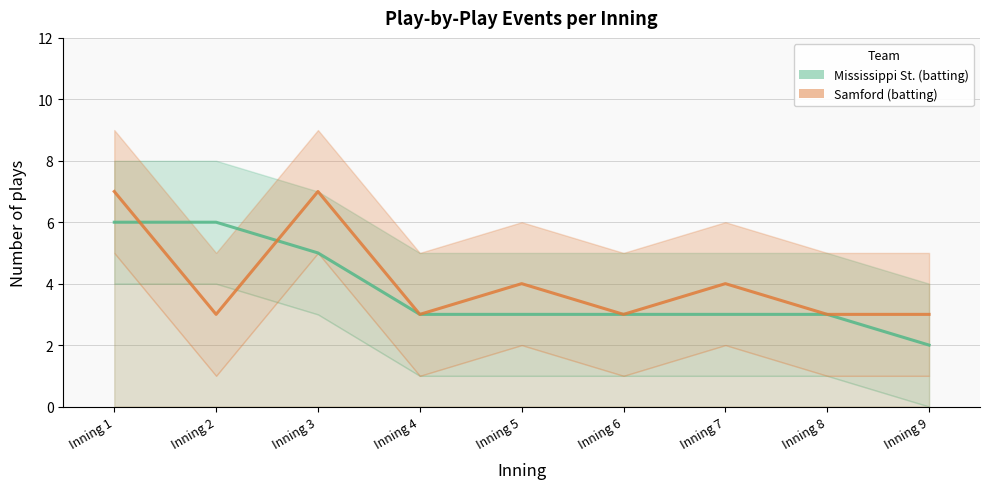

True or false: Mississippi St. (batting) has more than 2 points higher than both neighbors.

False